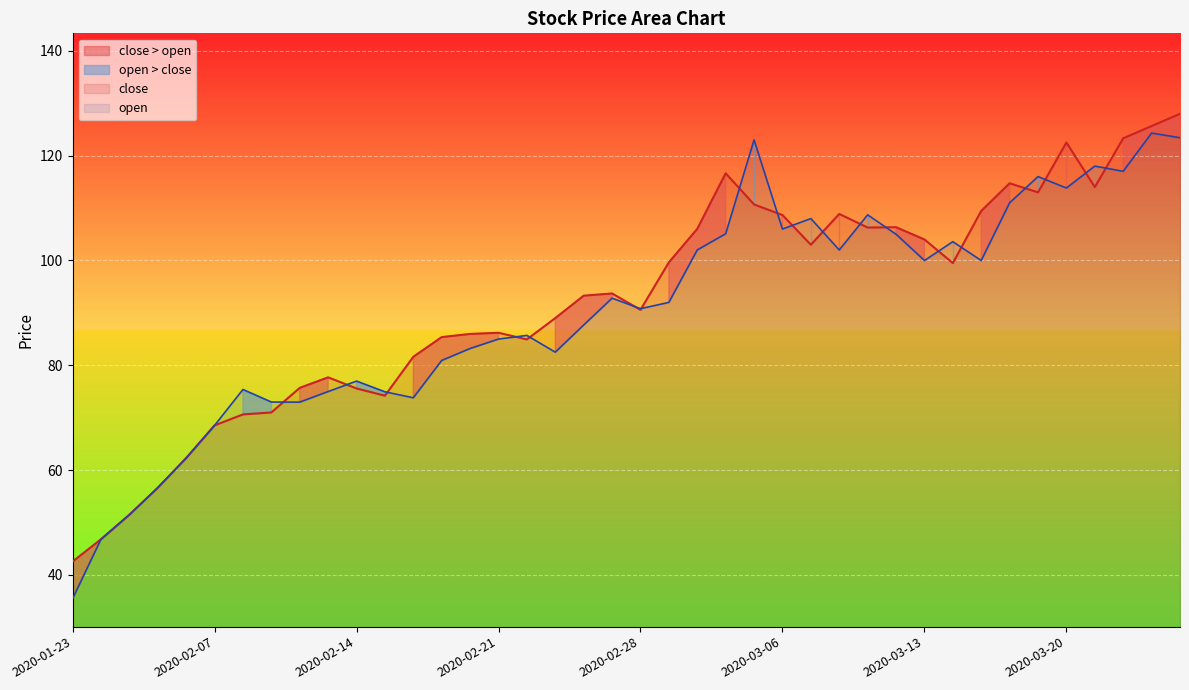

What is the label of the 29th point from the left?

2020-03-11